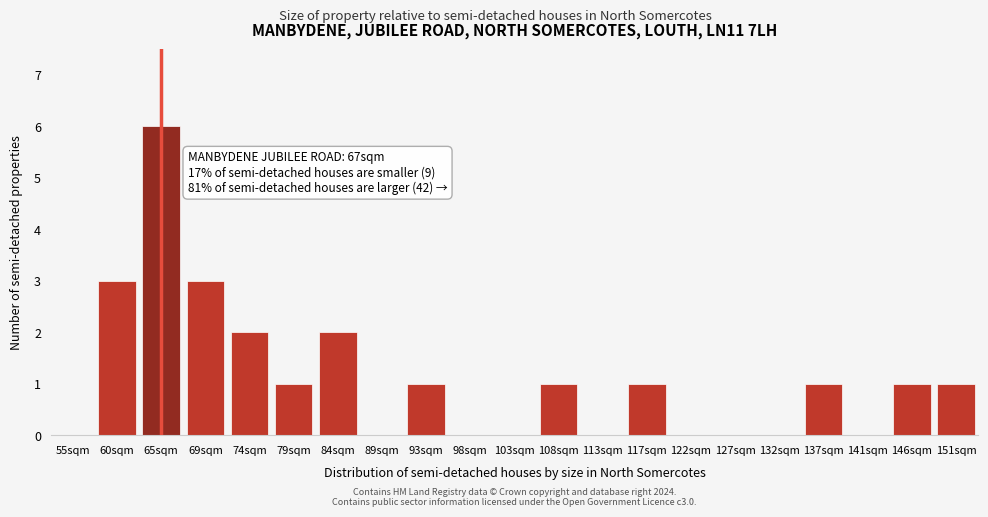

Reading left to right, transcribe all the data shown in this chart.

55sqm=0	60sqm=3	65sqm=6	69sqm=3	74sqm=2	79sqm=1	84sqm=2	89sqm=0	93sqm=1	98sqm=0	103sqm=0	108sqm=1	113sqm=0	117sqm=1	122sqm=0	127sqm=0	132sqm=0	137sqm=1	141sqm=0	146sqm=1	151sqm=1